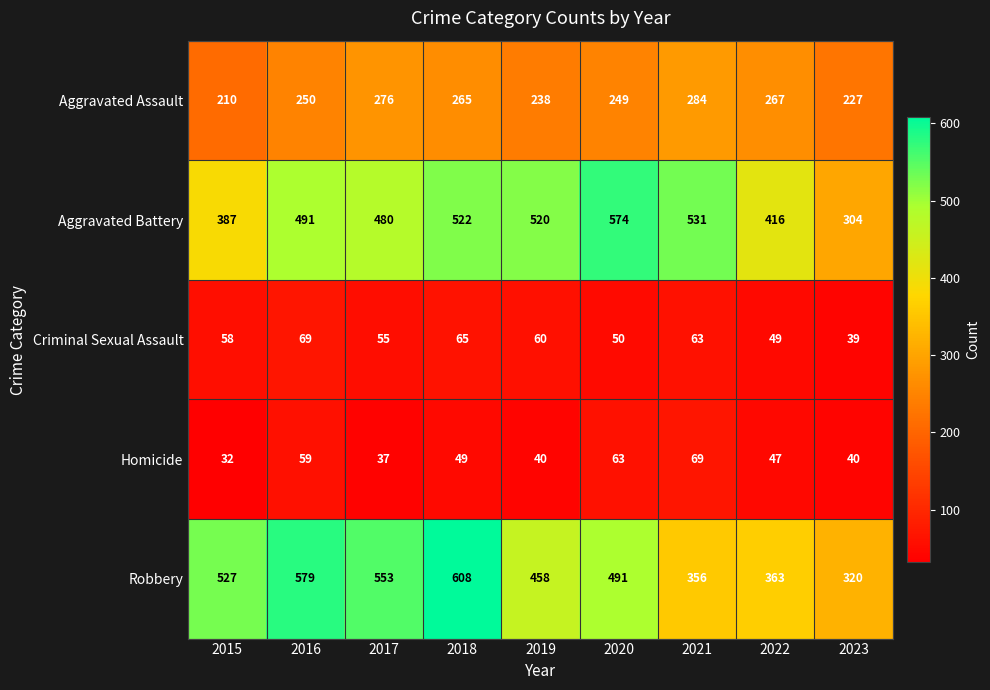

True or false: Aggravated Assault has a value of 81 at 2019.

False